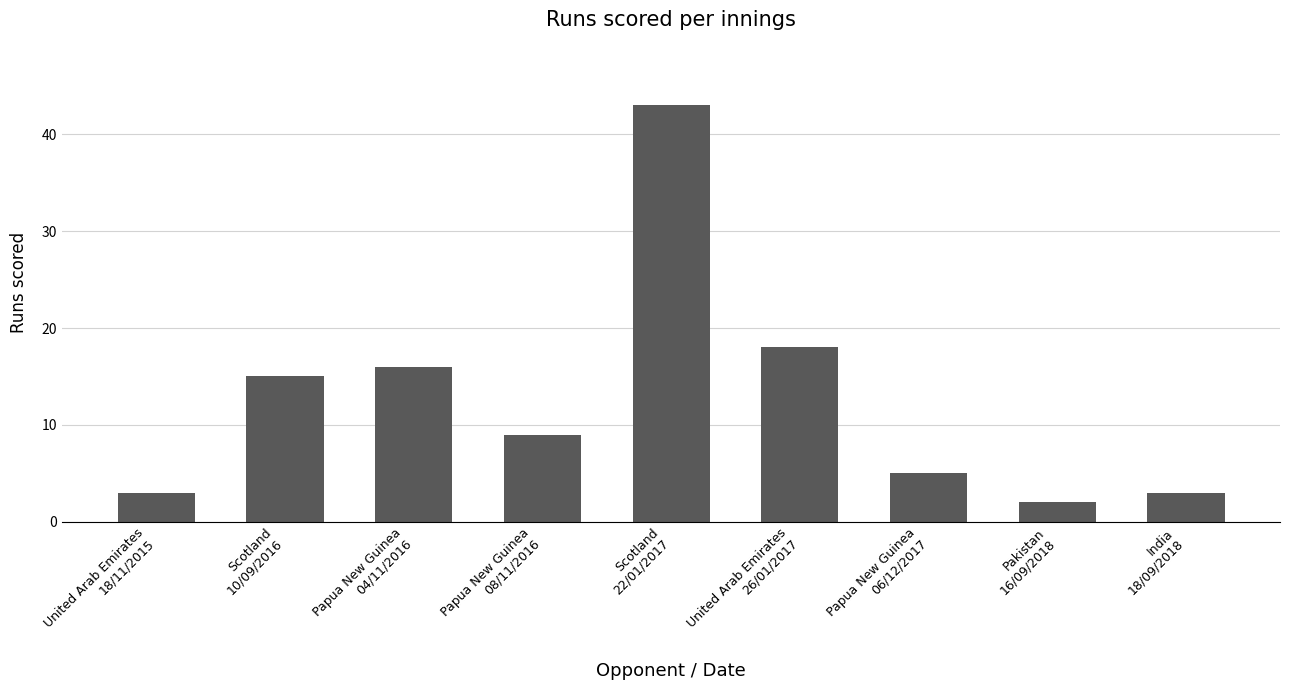

What is the label of the 8th bar from the right?

Scotland
10/09/2016